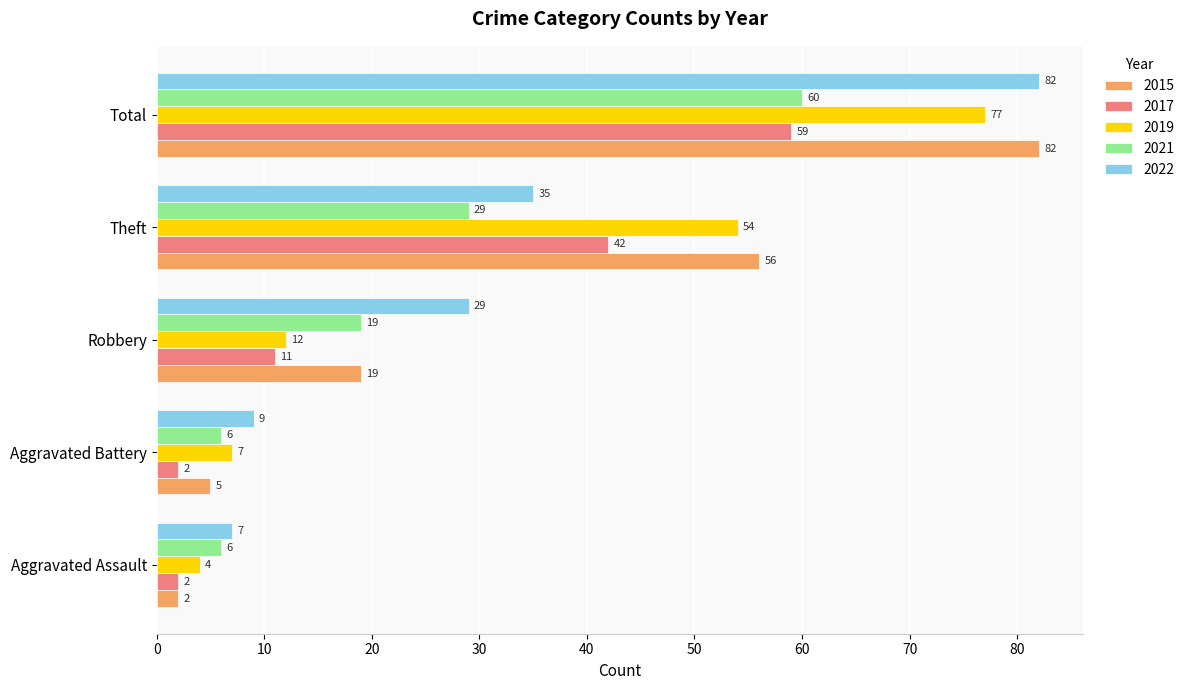

What is the difference between the second highest and minimum values in the 2021 series?

23